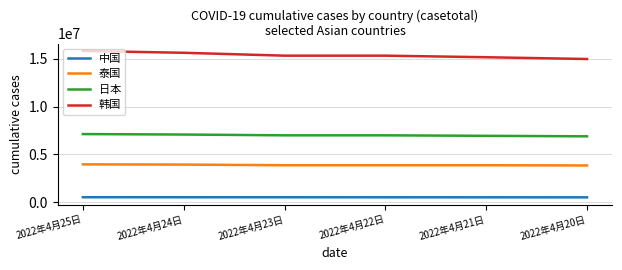

The value of 泰国 at 2022年4月24日 is 1352392. True or false?

False